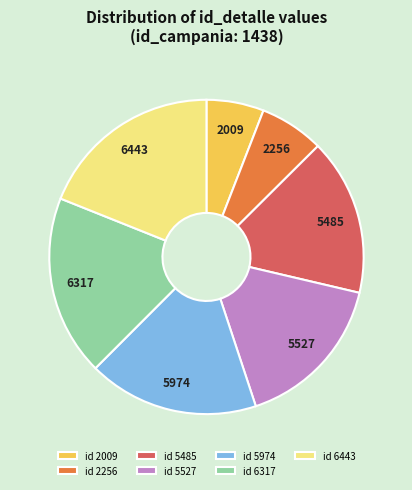

Combined, do 5527 and 2009 account for over 50%?

No